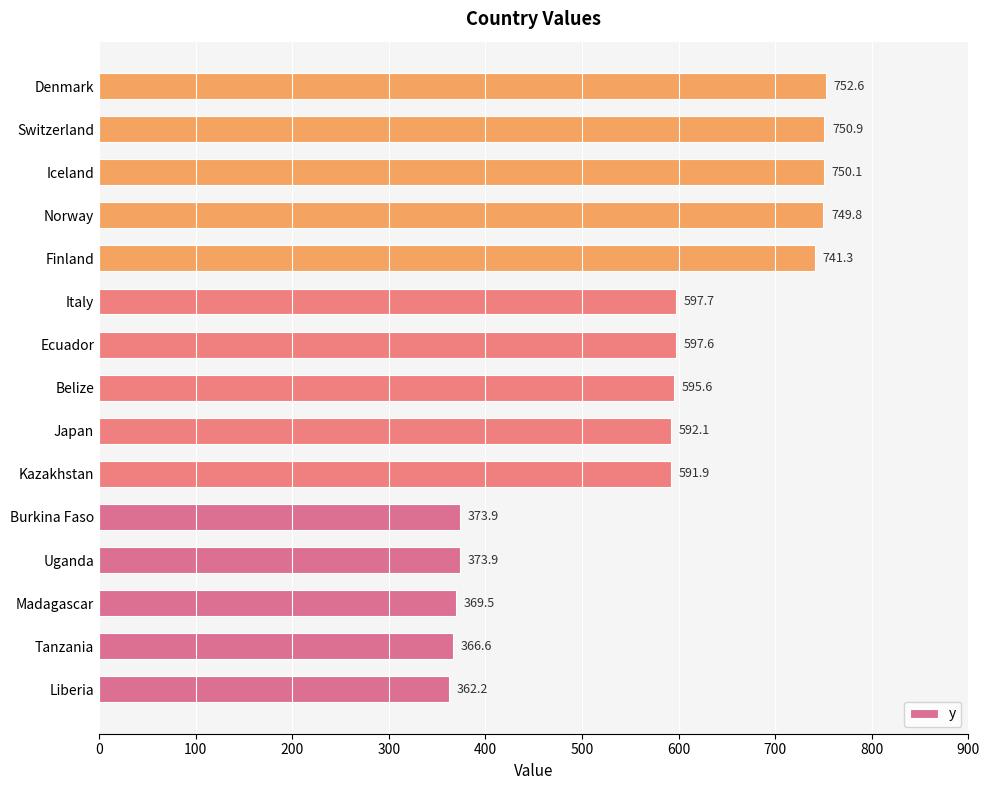

What is the maximum value shown in the chart?

752.6